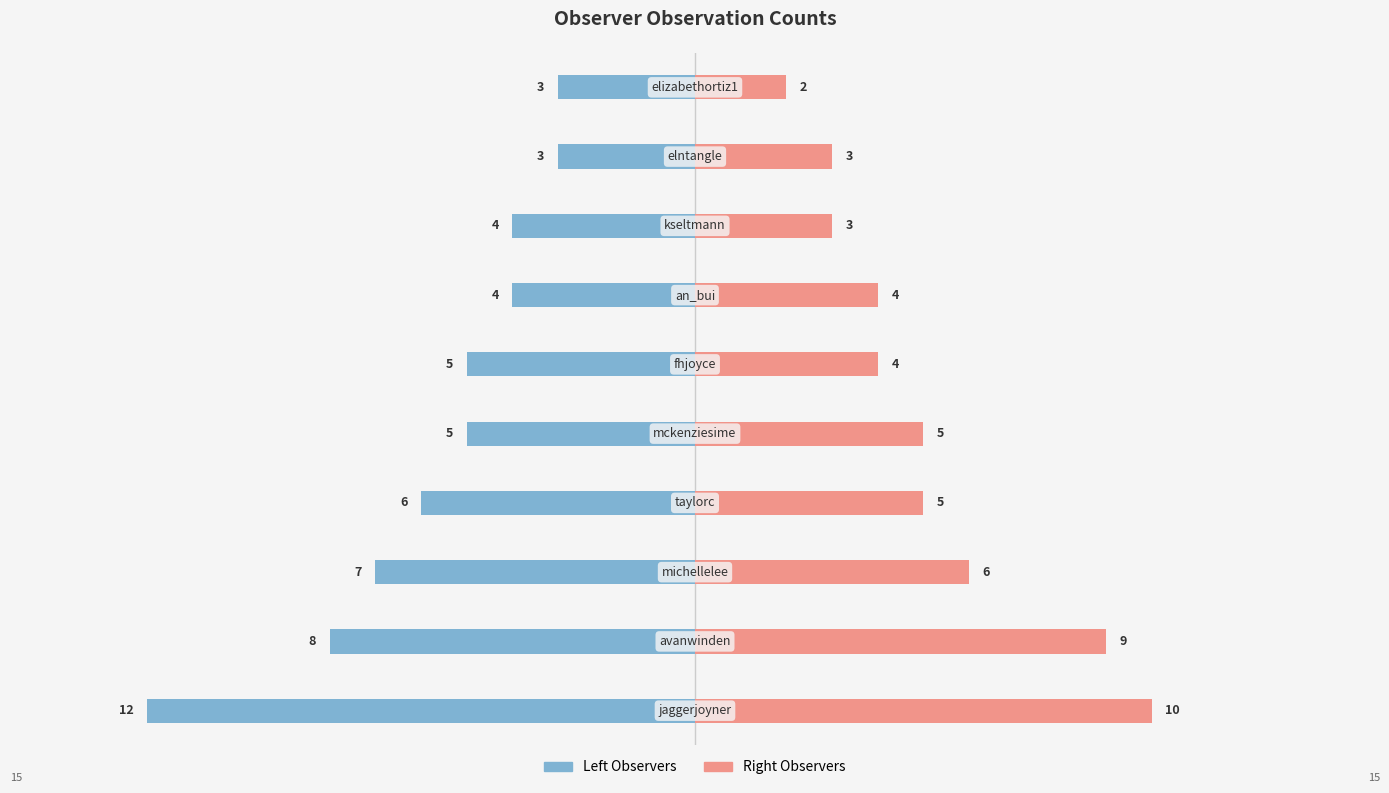

Reading left to right, list all the values displayed in this chart.

left observations: -12	-8	-7	-6	-5	-5	-4	-4	-3	-3
right observations: 10	9	6	5	5	4	4	3	3	2